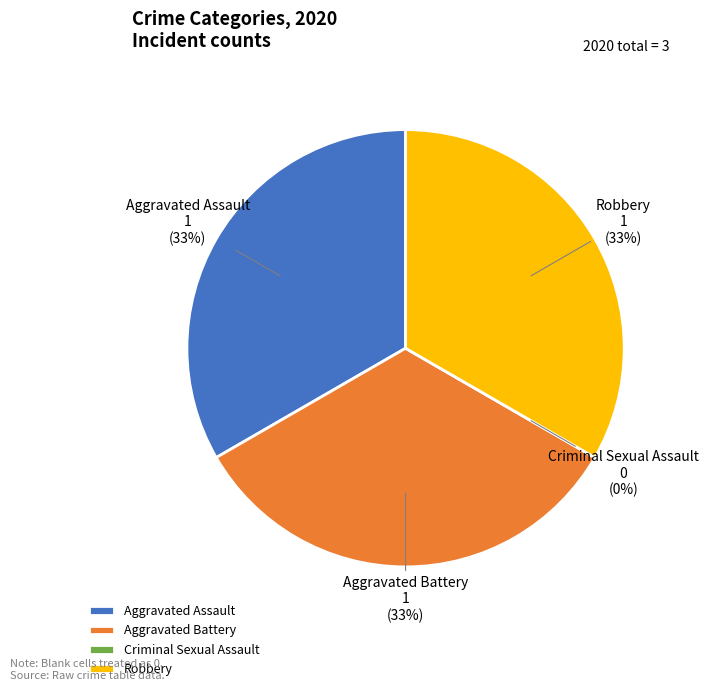

Which category has the biggest portion of the pie?

Aggravated Assault